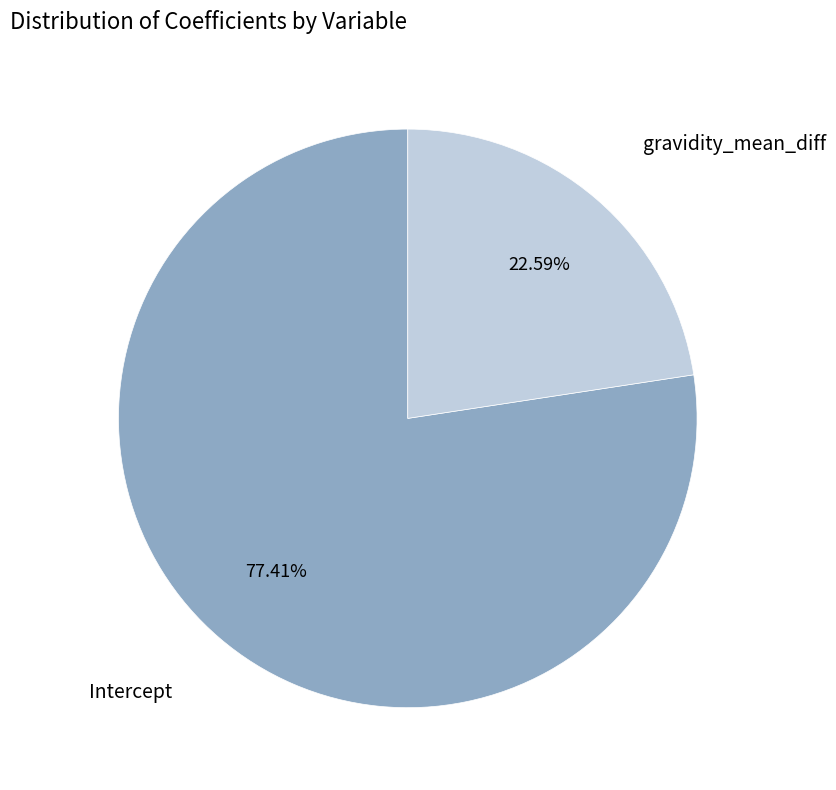

Combined, do gravidity_mean_diff and Intercept account for over 50%?

Yes